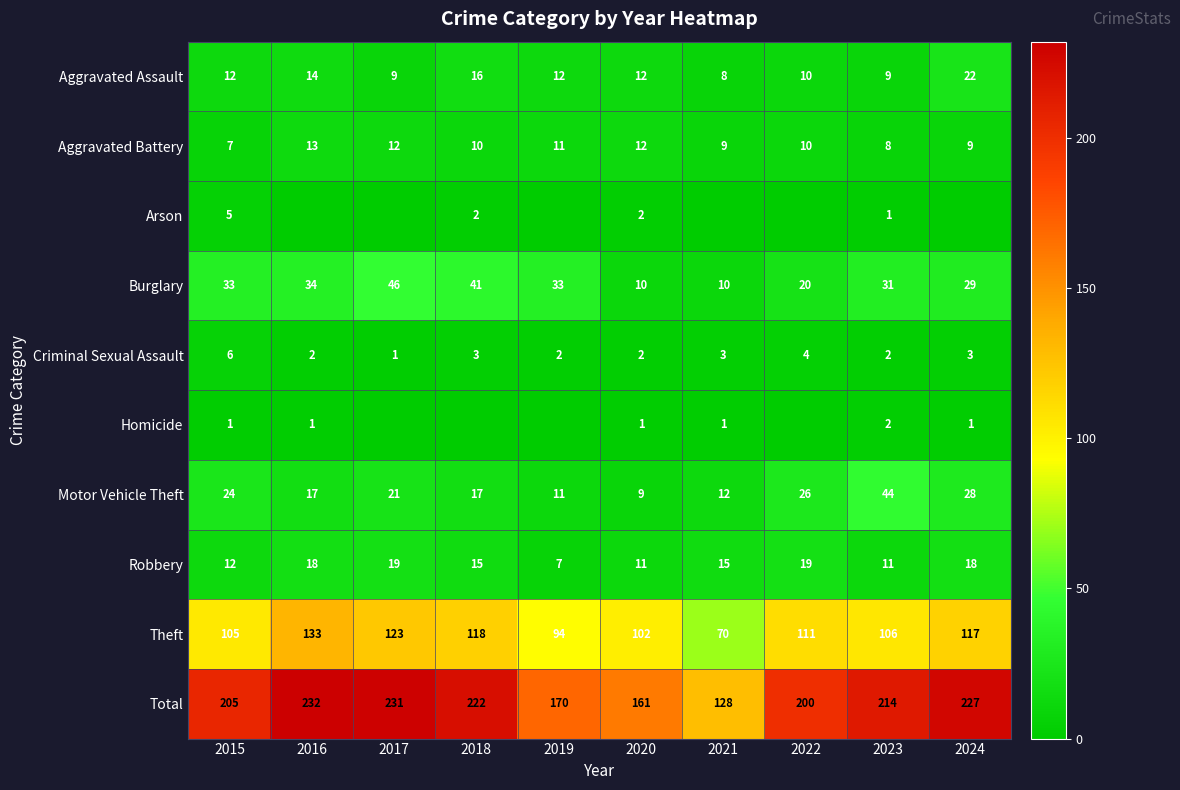

How many categories are shown in the chart?

10